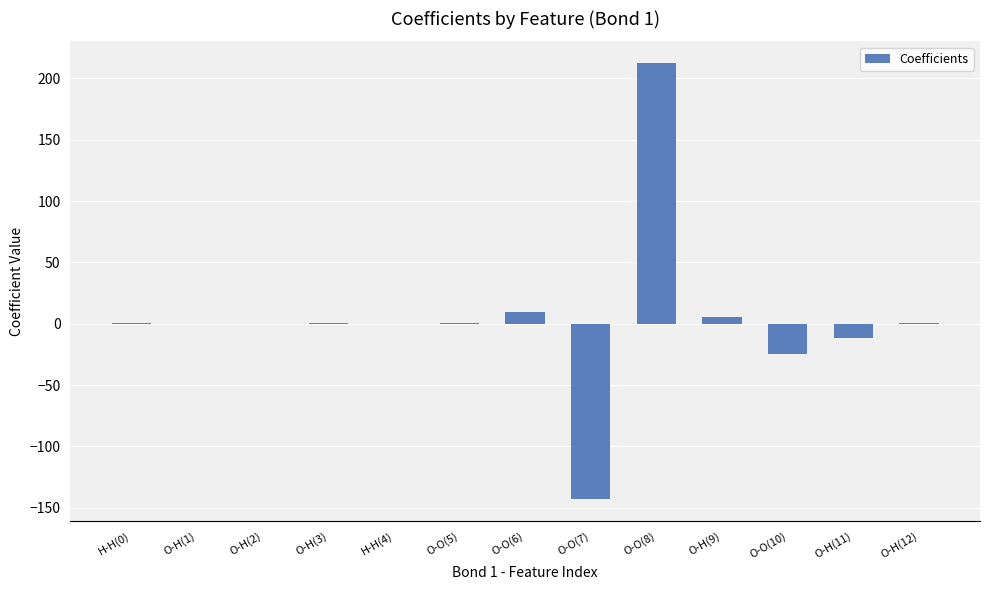

What is the change in value from O-H(9) to O-H(12)?

-5.3